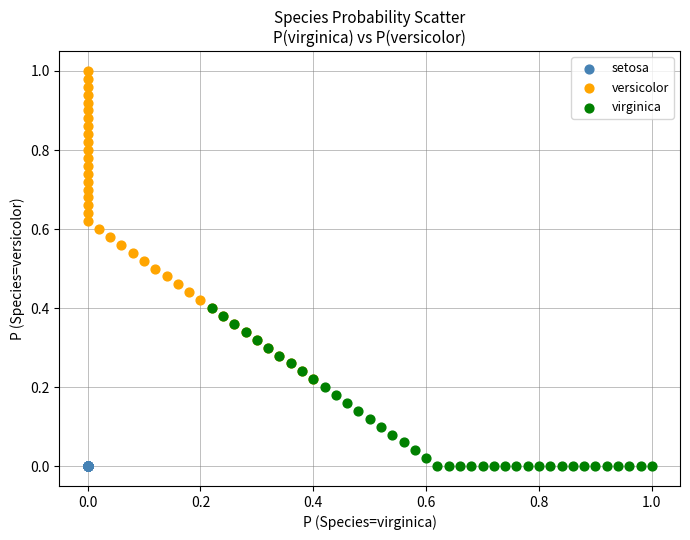

Which series contains the highest Y value?

versicolor